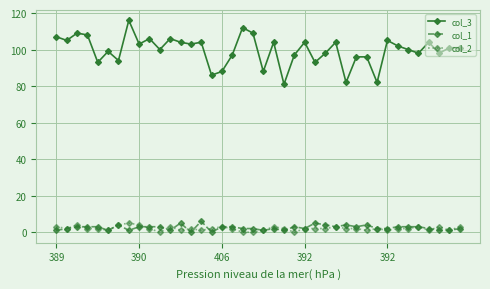

Which series has the largest total across all categories?

col_3